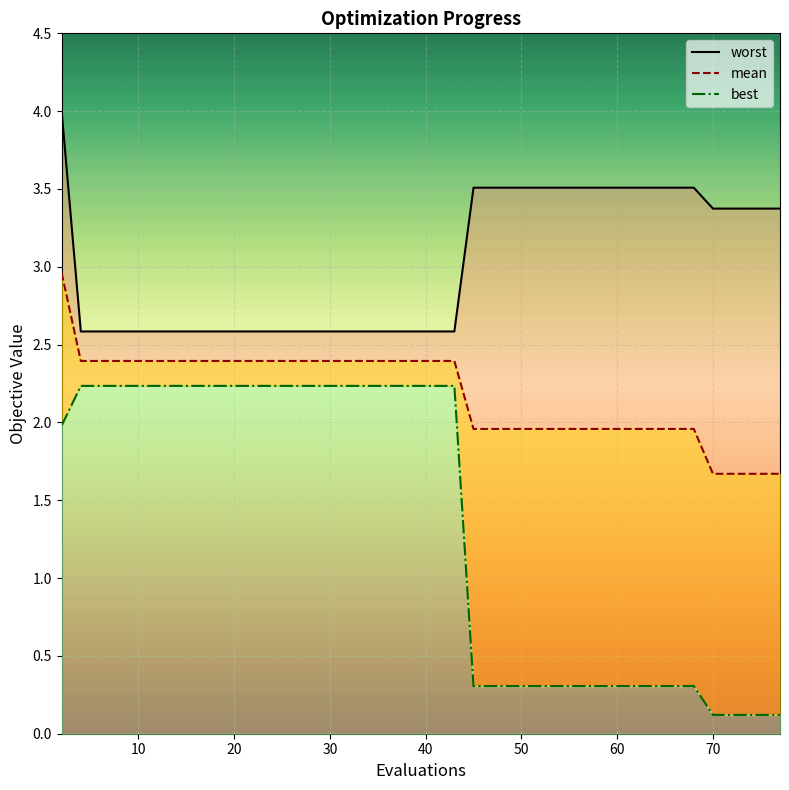

Reading right to left, transcribe all the data shown in this chart.

mean: 1.7	1.7	1.7	1.7	1.7	2.0	2.0	2.0	2.0	2.0	2.0	2.0	2.0	2.0	2.0	2.0	2.0	2.0	2.4	2.4	2.4	2.4	2.4	2.4	2.4	2.4	2.4	2.4	2.4	2.4	2.4	2.4	2.4	2.4	2.4	2.4	2.4	2.4	2.4	3.0
best: 0.1	0.1	0.1	0.1	0.1	0.3	0.3	0.3	0.3	0.3	0.3	0.3	0.3	0.3	0.3	0.3	0.3	0.3	2.2	2.2	2.2	2.2	2.2	2.2	2.2	2.2	2.2	2.2	2.2	2.2	2.2	2.2	2.2	2.2	2.2	2.2	2.2	2.2	2.2	2.0
worst: 3.4	3.4	3.4	3.4	3.4	3.5	3.5	3.5	3.5	3.5	3.5	3.5	3.5	3.5	3.5	3.5	3.5	3.5	2.6	2.6	2.6	2.6	2.6	2.6	2.6	2.6	2.6	2.6	2.6	2.6	2.6	2.6	2.6	2.6	2.6	2.6	2.6	2.6	2.6	4.0